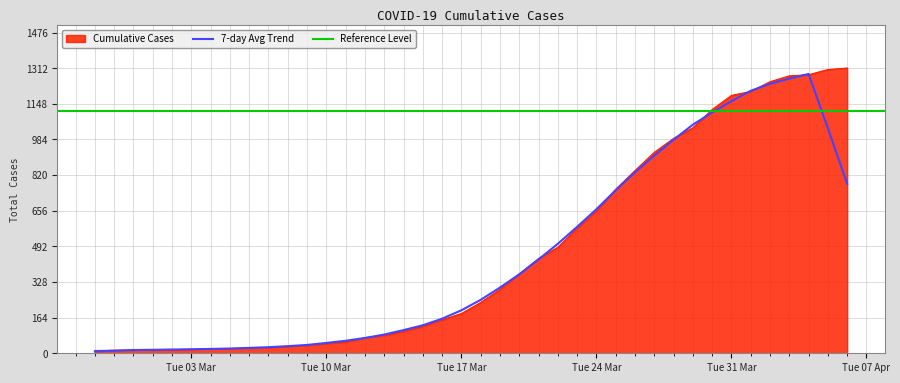

Approximately how many times larger is the value at 2020-03-09 compared to 2020-03-11?

0.7